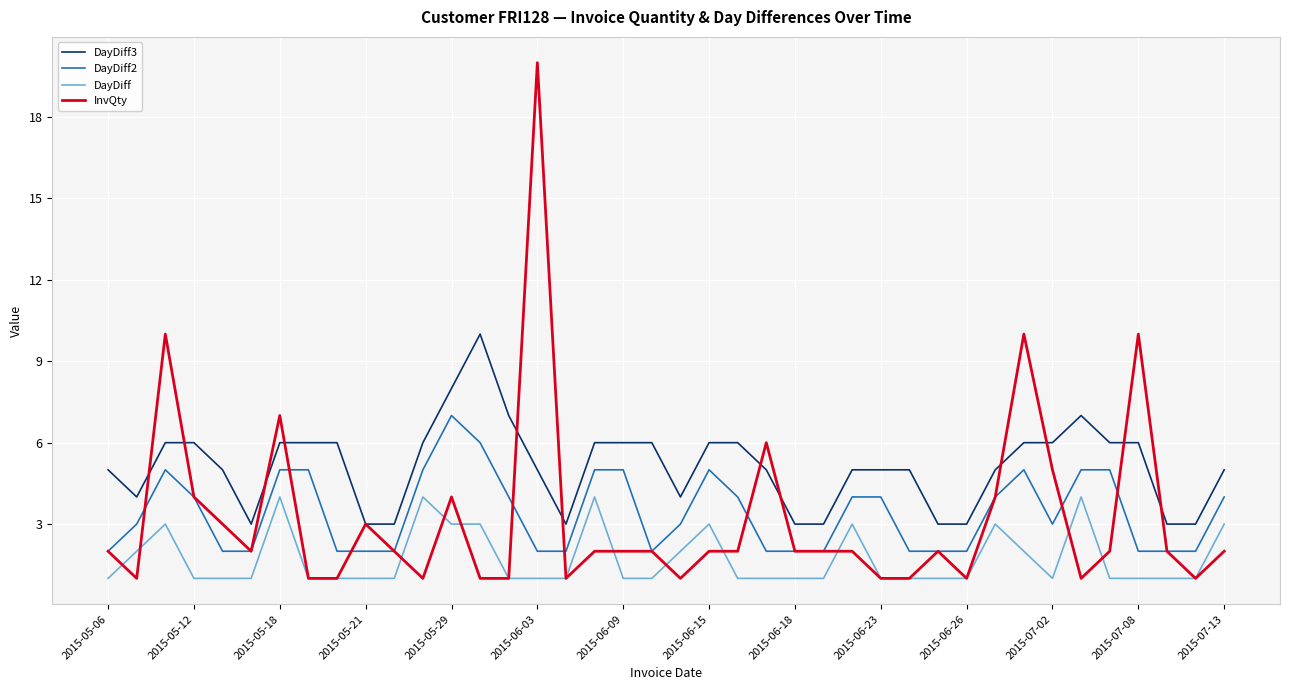

True or false: DayDiff3 and DayDiff2 cross at least once.

False